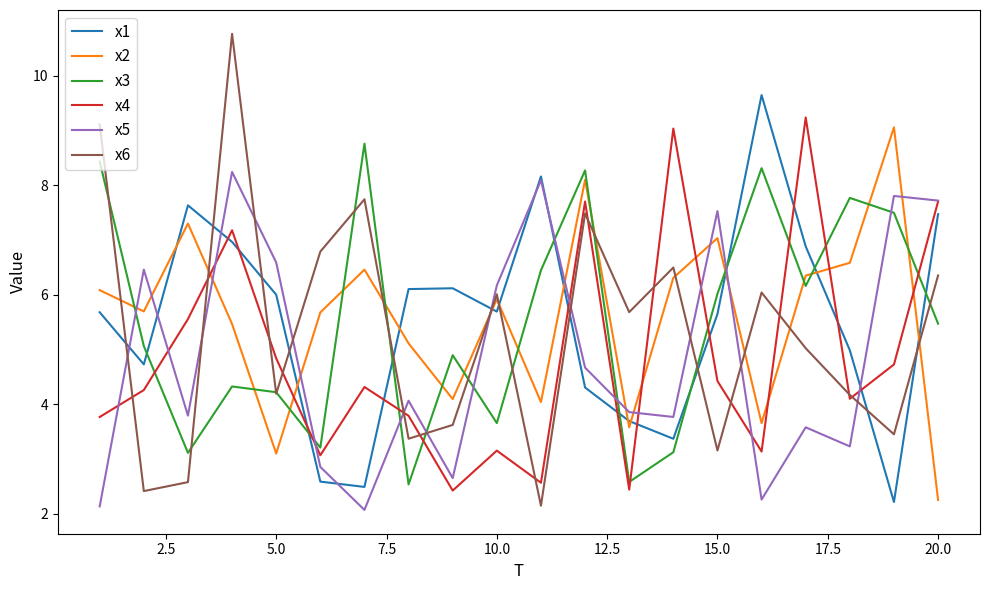

True or false: x3 and x1 cross at least once.

True